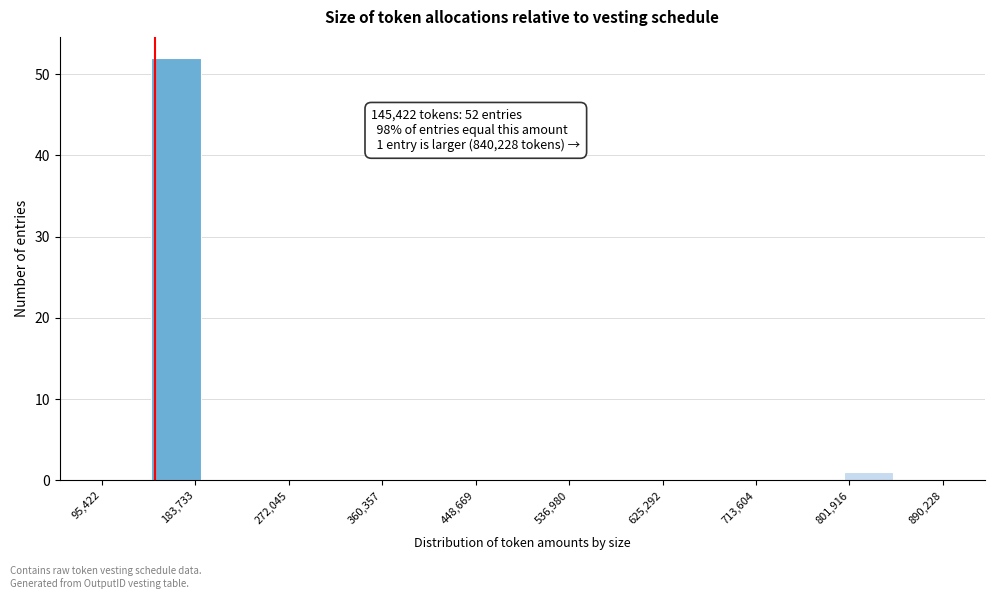

Which range on the x-axis has the tallest bar?

140000 to 190000